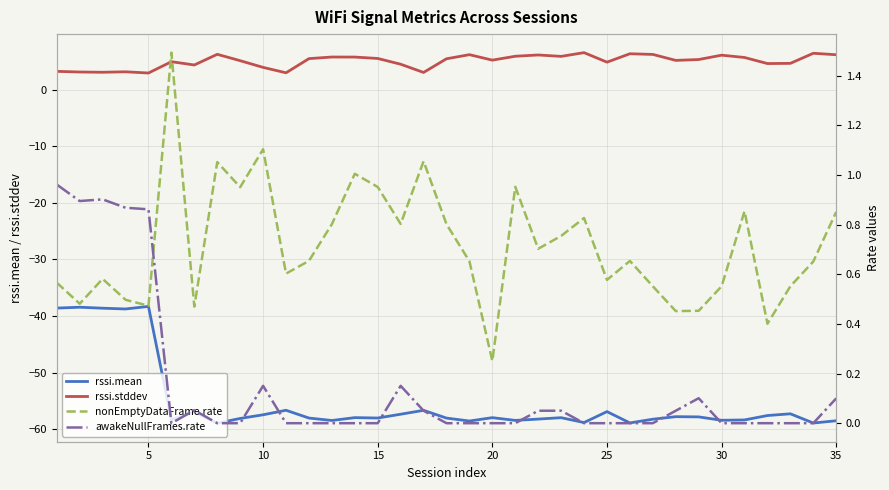

True or false: rssi.mean and rssi.stddev intersect in this chart.

False